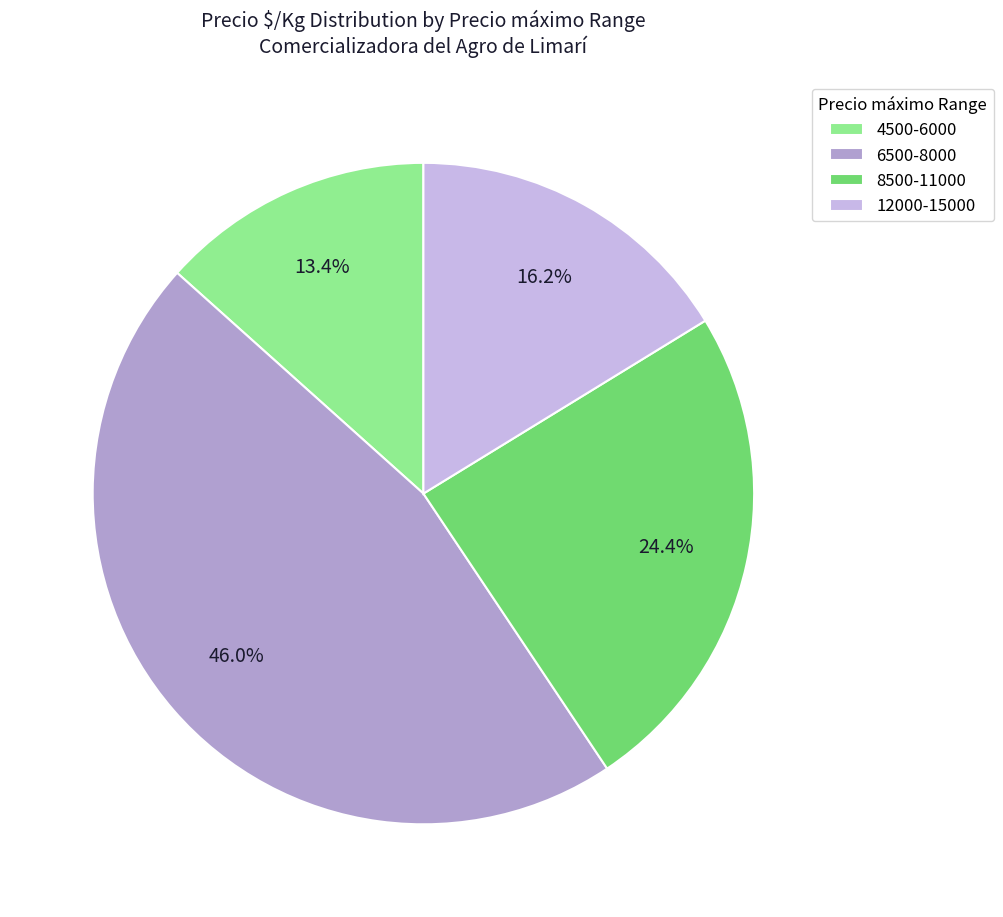

Count the number of slices in the pie.

4